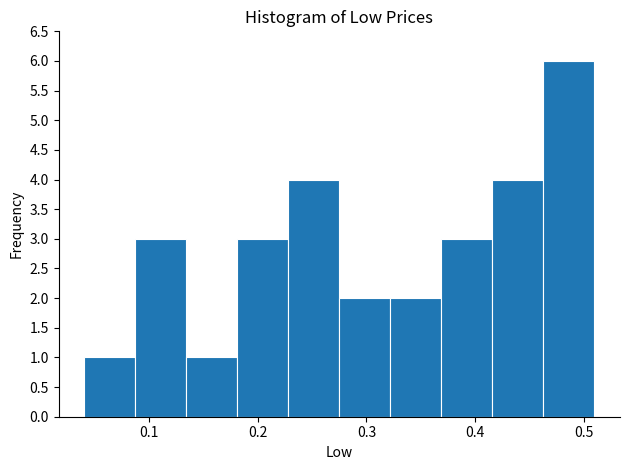

Which range on the x-axis has the tallest bar?

0.463 to 0.510